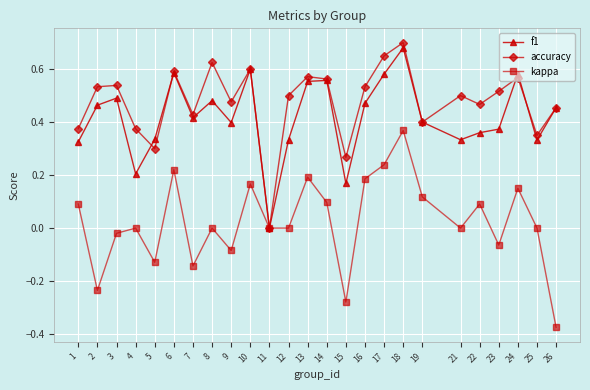

How many data points does each series have?

25